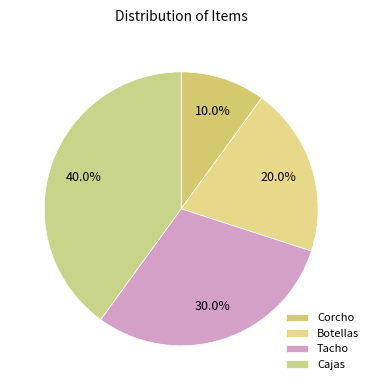

Which category has the biggest portion of the pie?

Cajas